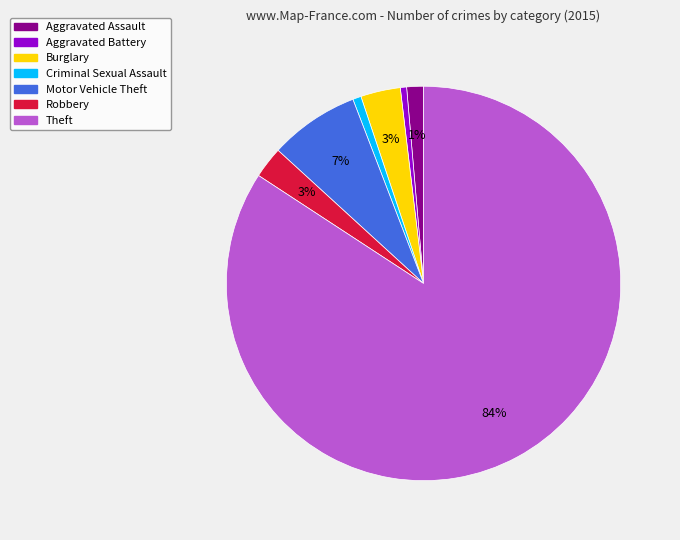

Does Theft account for over 50% of the chart?

Yes